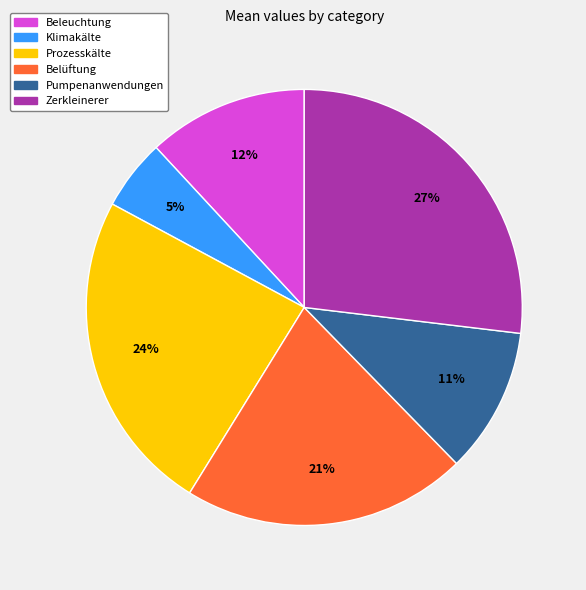

What is the largest slice in the pie chart?

Zerkleinerer